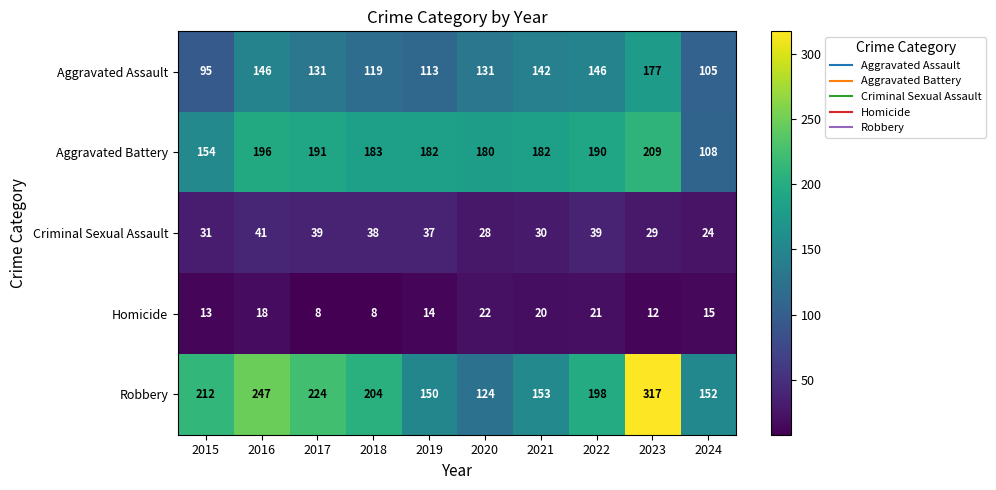

What is the highest value of the Criminal Sexual Assault series?

41